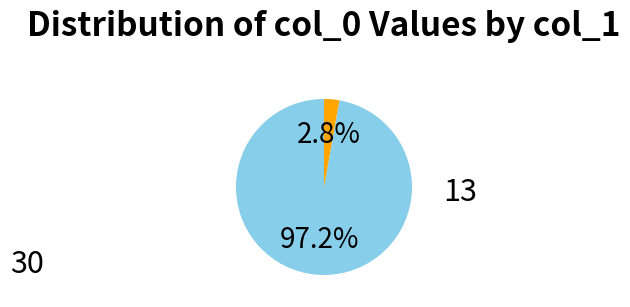

Does any single category account for the majority?

Yes